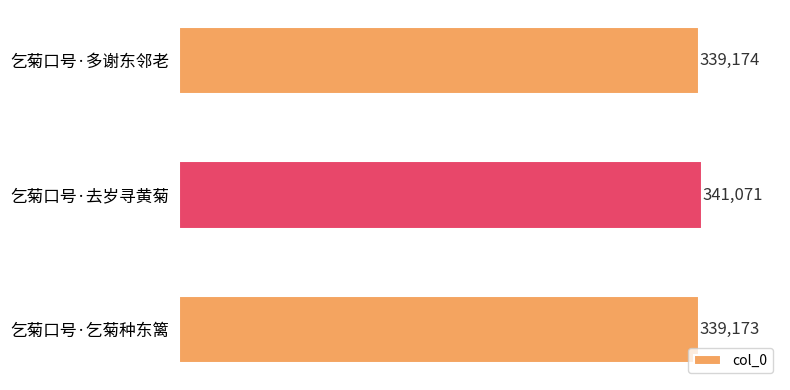

What is the label of the 2nd bar from the top?

乞菊口号·去岁寻黄菊